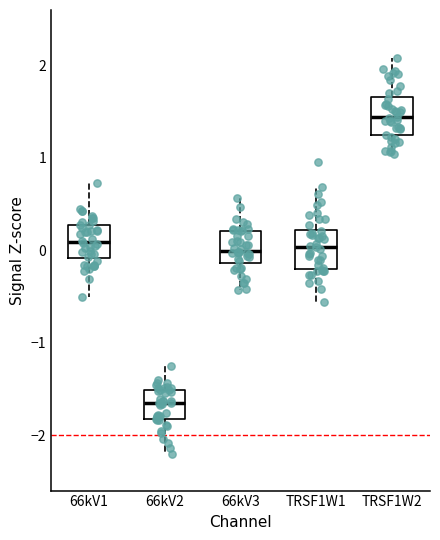

Reading left to right, transcribe this box plot: for each box, give where its median line is, the range the box spans, and where its two whiskers end, as read against the y-axis. The values are not printed on the chart, so give them approximately, as read against the axis.

66kV1: median 0.1, box -0.1 to 0.3, whiskers -0.5 to 0.7
66kV2: median -1.7, box -1.8 to -1.5, whiskers -2.2 to -1.3
66kV3: median 0.0, box -0.1 to 0.2, whiskers -0.4 to 0.6
TRSF1W1: median 0.0, box -0.2 to 0.2, whiskers -0.6 to 0.7
TRSF1W2: median 1.4, box 1.2 to 1.7, whiskers 1.0 to 2.1